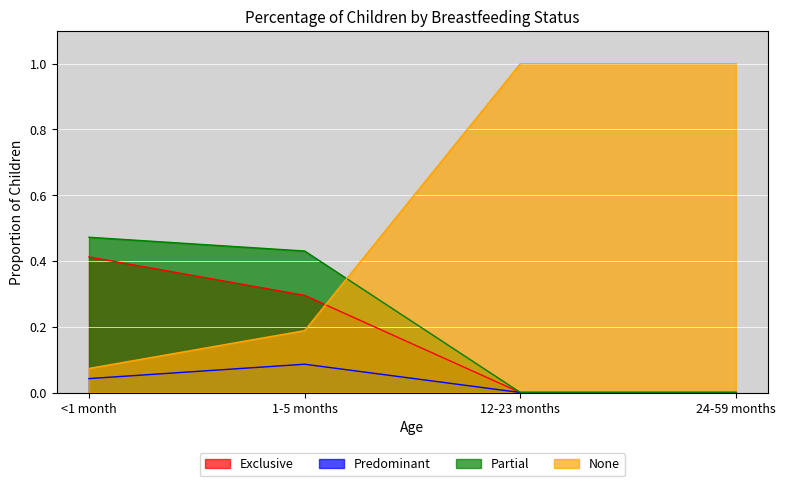

What is the difference between the highest and lowest values at 12-23 months?

1.0